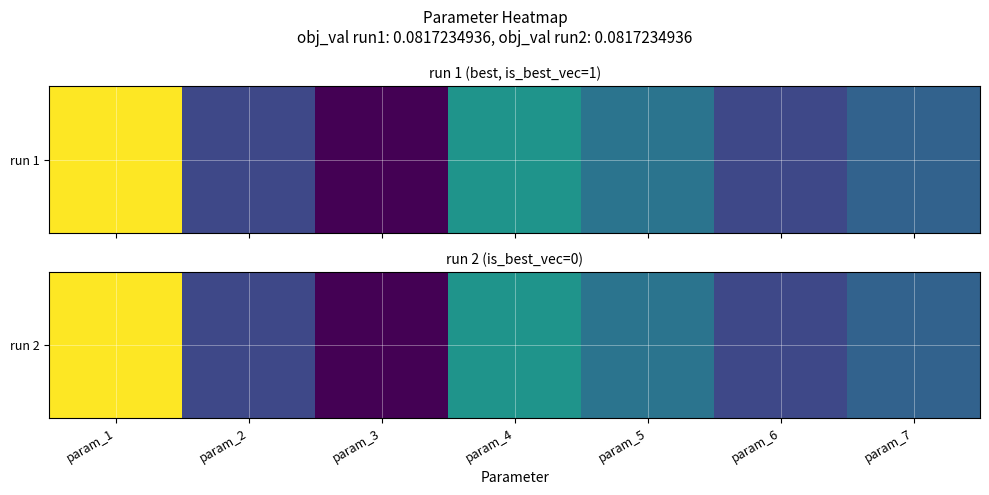

What value does the data have at param_1?

200.3